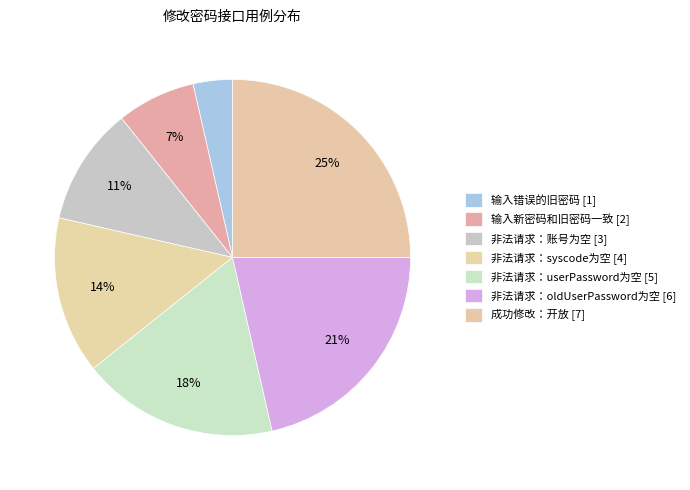

To the nearest percent, what is the combined percentage of 非法请求：syscode为空 and 非法请求：账号为空?

25%